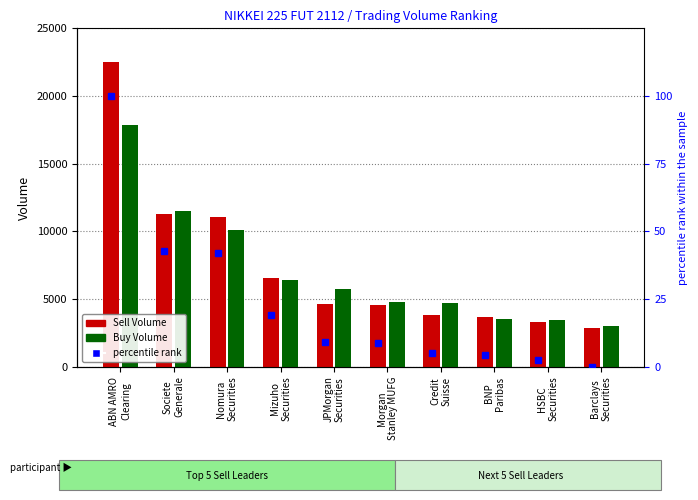

What is the difference between the Sell Volume values at Societe
Generale and ABN AMRO
Clearing?

11257.0